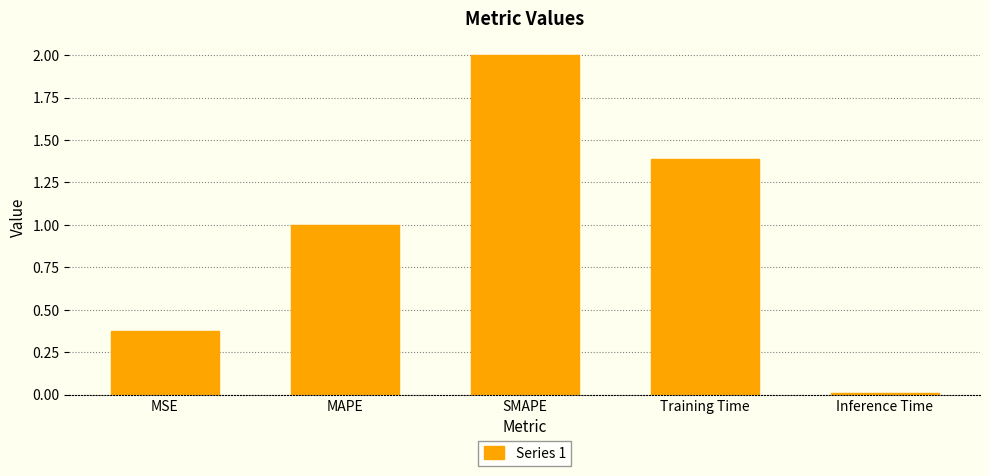

At which label is the value closest to 1?

MAPE